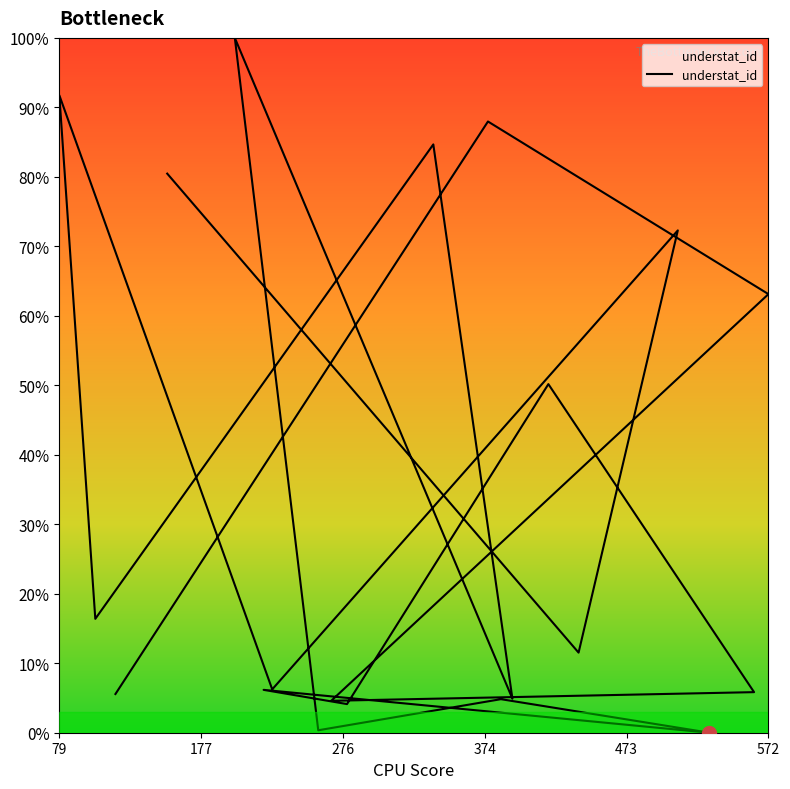

What is the label of the 8th point from the left?

221